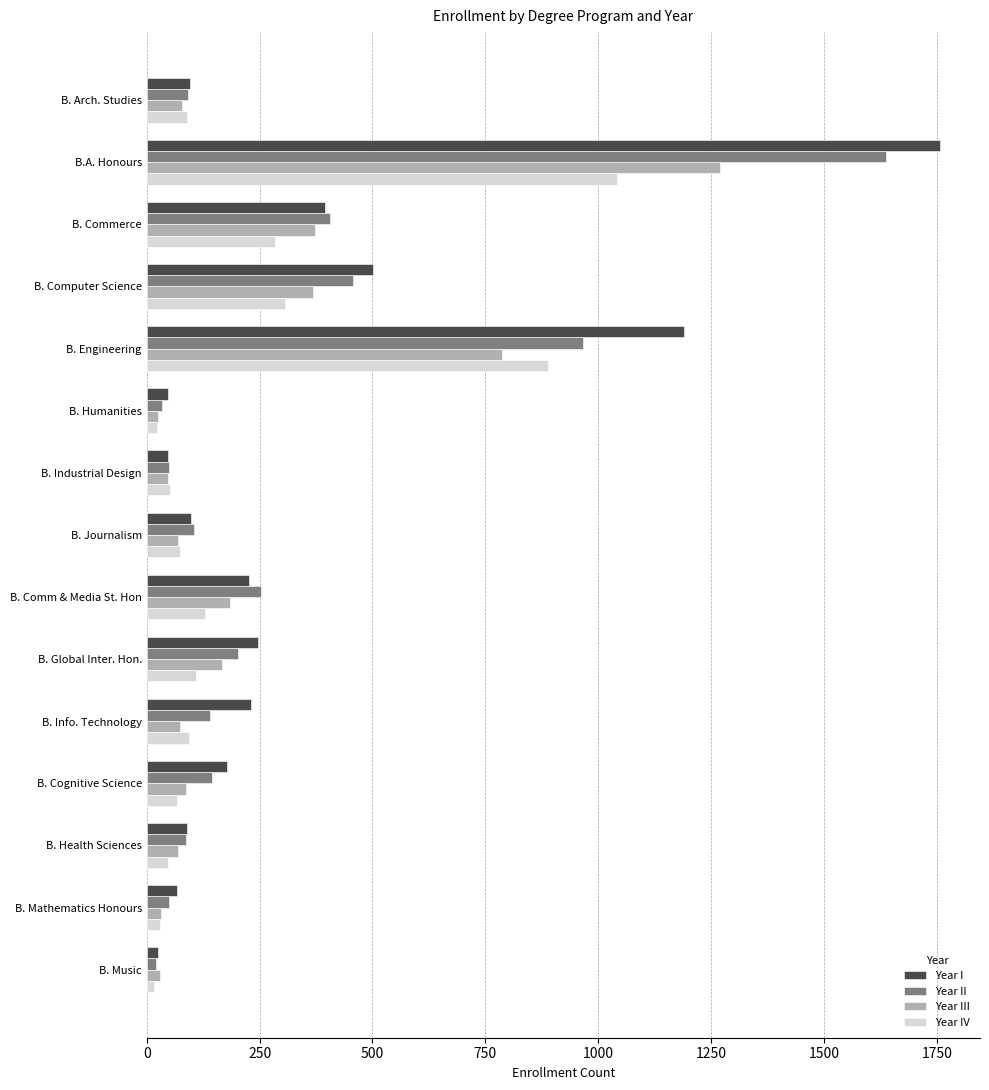

How many series are shown in this chart?

4